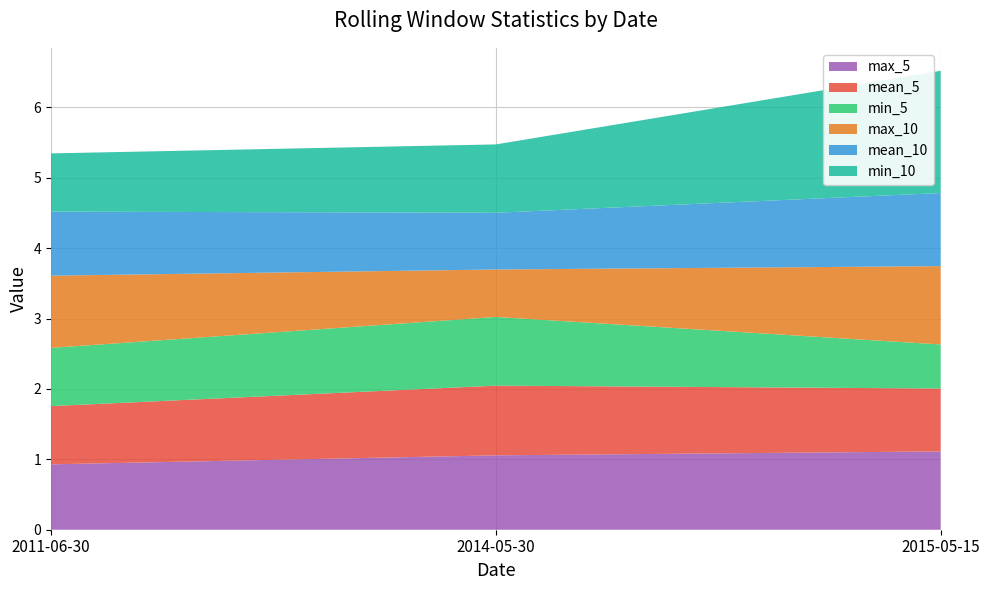

Reading right to left, extract all data points from this chart.

max_5: 2015-05-15=1.1	2014-05-30=1.1	2011-06-30=0.9
mean_5: 2015-05-15=0.9	2014-05-30=1.0	2011-06-30=0.8
min_5: 2015-05-15=0.6	2014-05-30=1.0	2011-06-30=0.8
max_10: 2015-05-15=1.1	2014-05-30=0.7	2011-06-30=1.0
mean_10: 2015-05-15=1.0	2014-05-30=0.8	2011-06-30=0.9
min_10: 2015-05-15=1.7	2014-05-30=1.0	2011-06-30=0.8